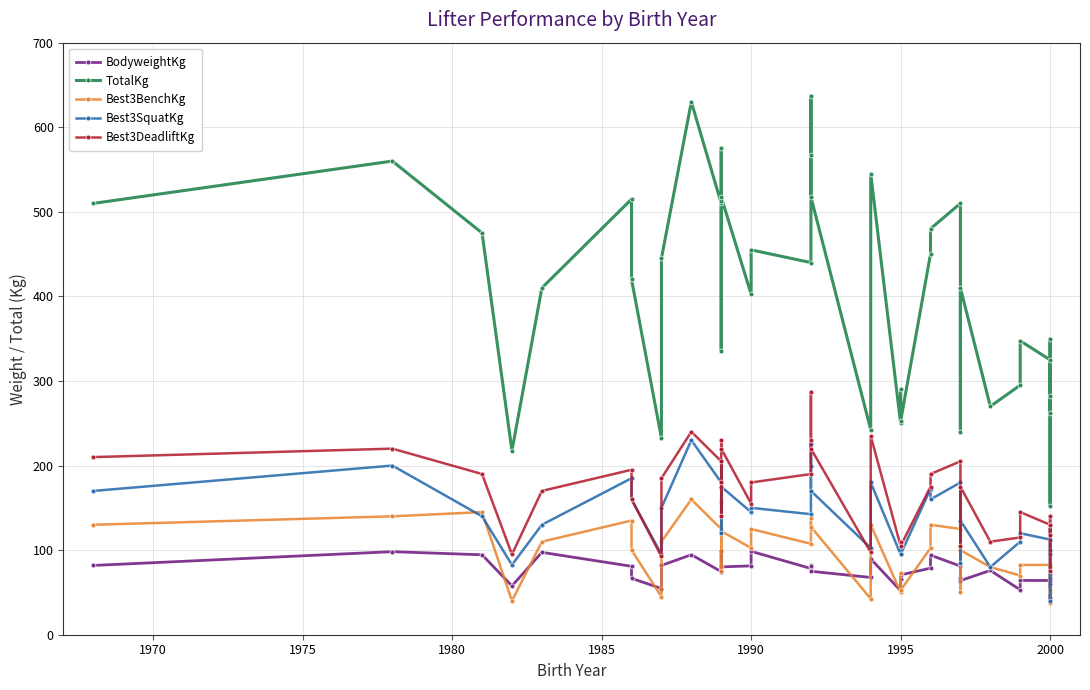

What is the sum of all Best3SquatKg values?

5530.0